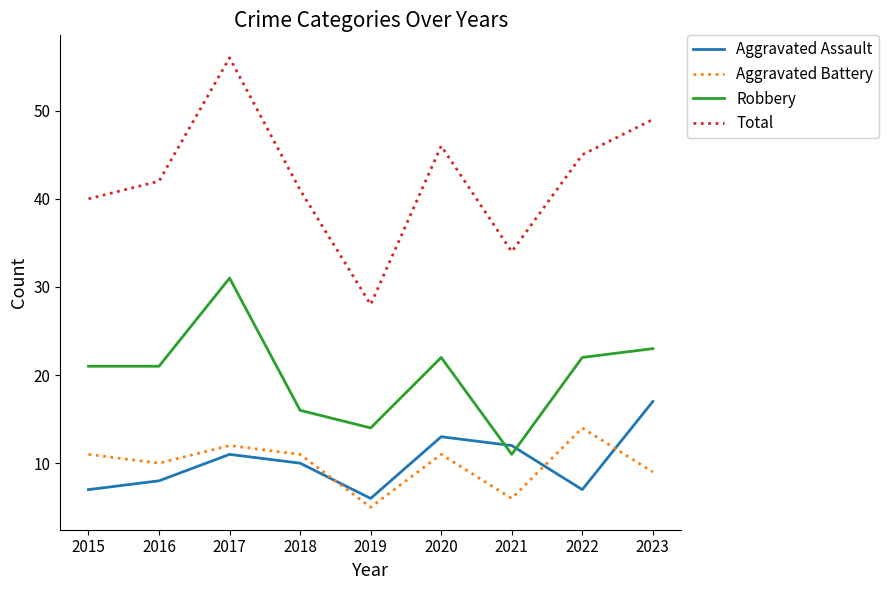

At which category does Total reach its first local valley?

2019